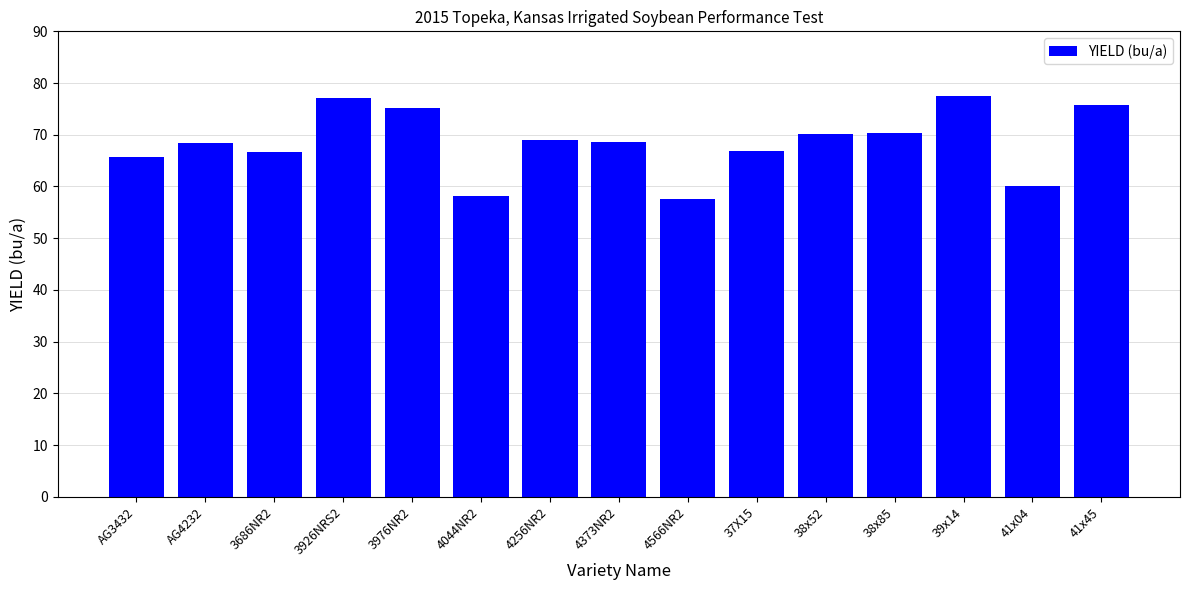

Count the number of categories in the chart.

15